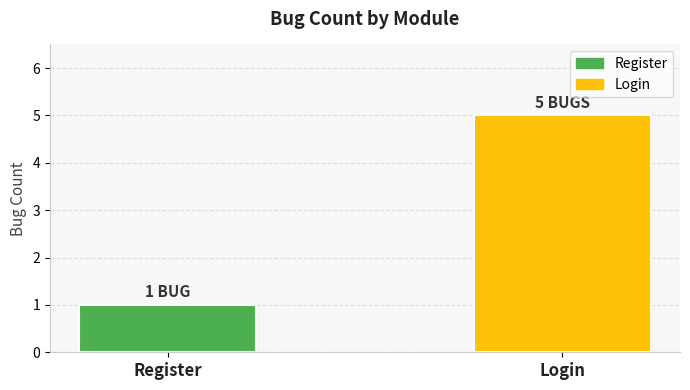

What is the difference between the maximum and minimum values?

4